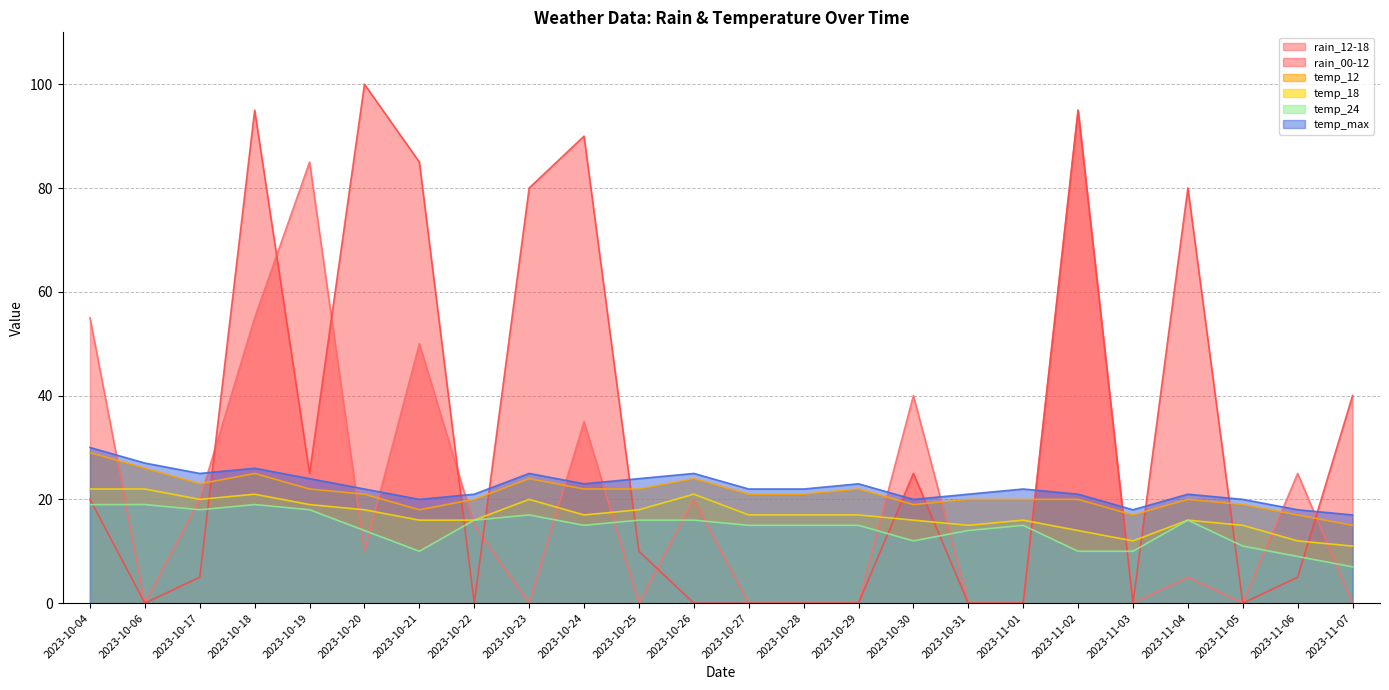

What is the difference between the highest and lowest values at 2023-10-28?

22